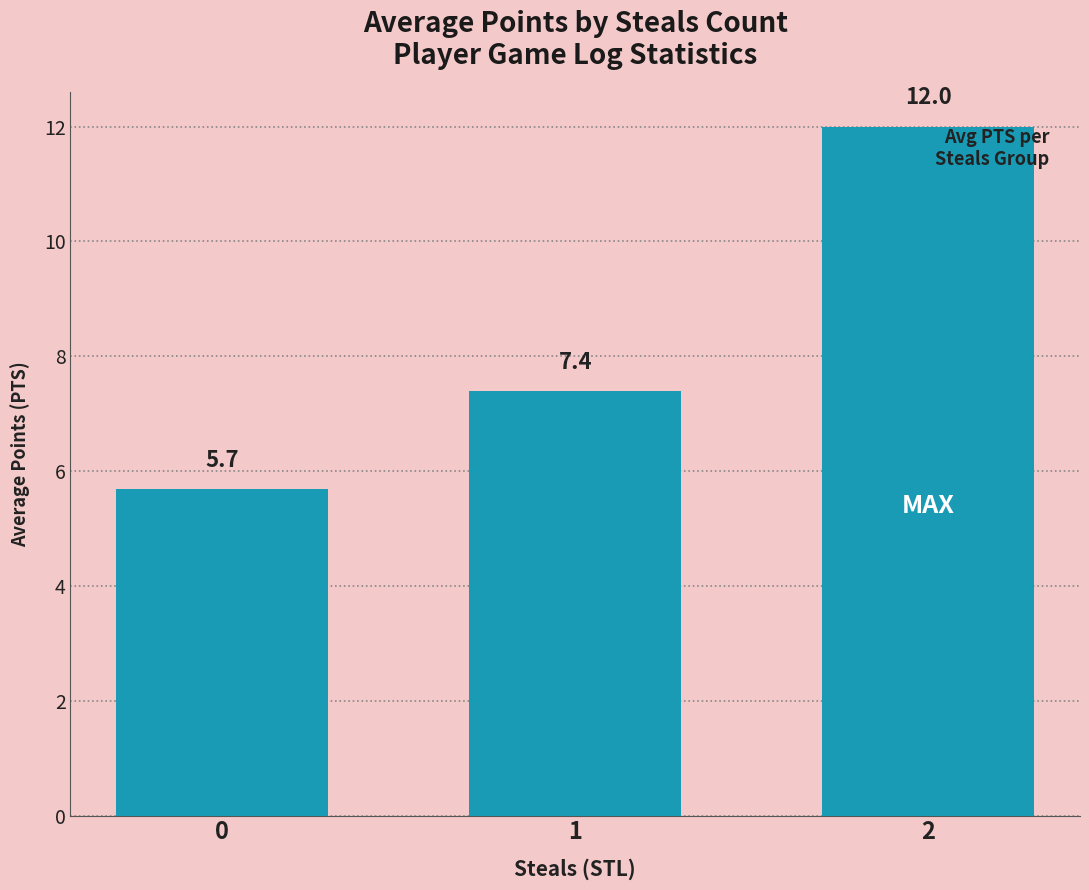

Reading left to right, extract all data points from this chart.

0=5.7	1=7.4	2=12.0